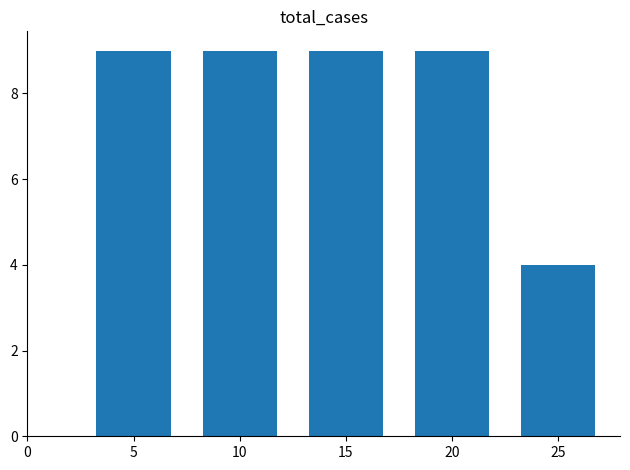

The chart shows a value of 9 at 15. True or false?

True